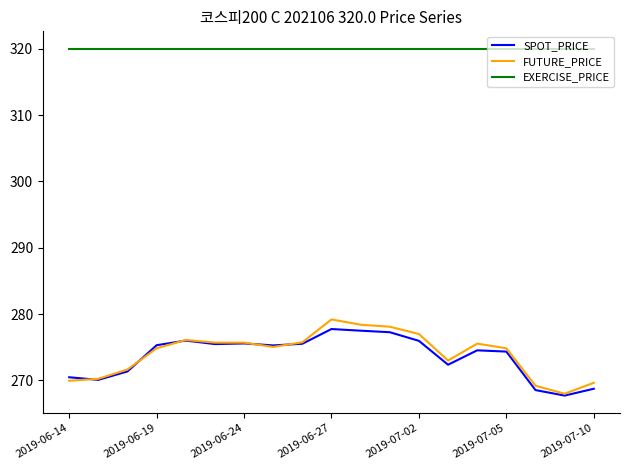

True or false: EXERCISE_PRICE and SPOT_PRICE intersect in this chart.

False